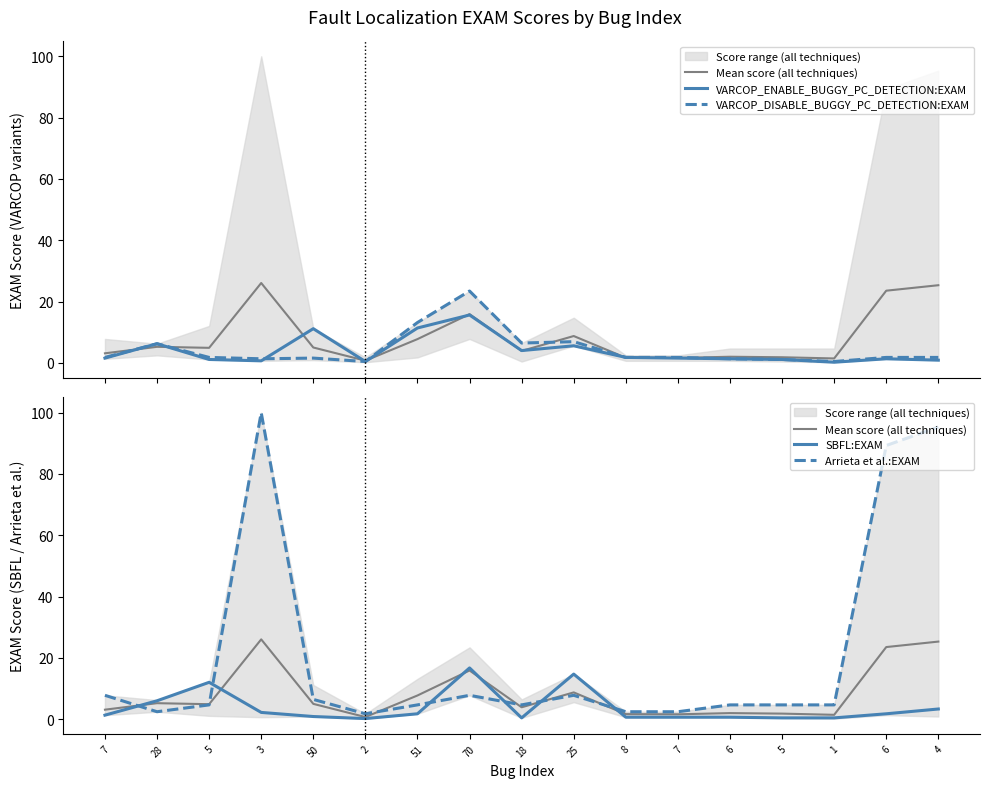

Between 6 and 7, which is larger?

6